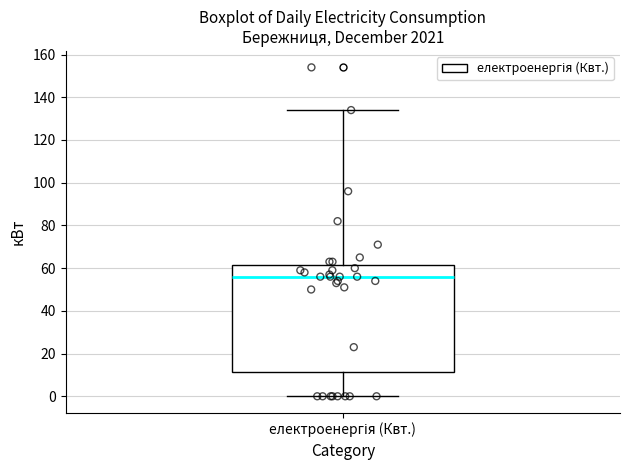

Transcribe this box plot: give where the median line is, the range the box spans, and where the two whiskers end, as read against the y-axis. The values are not printed on the chart, so give them approximately, as read against the axis.

median 56, box 12 to 62, whiskers 0 to 134